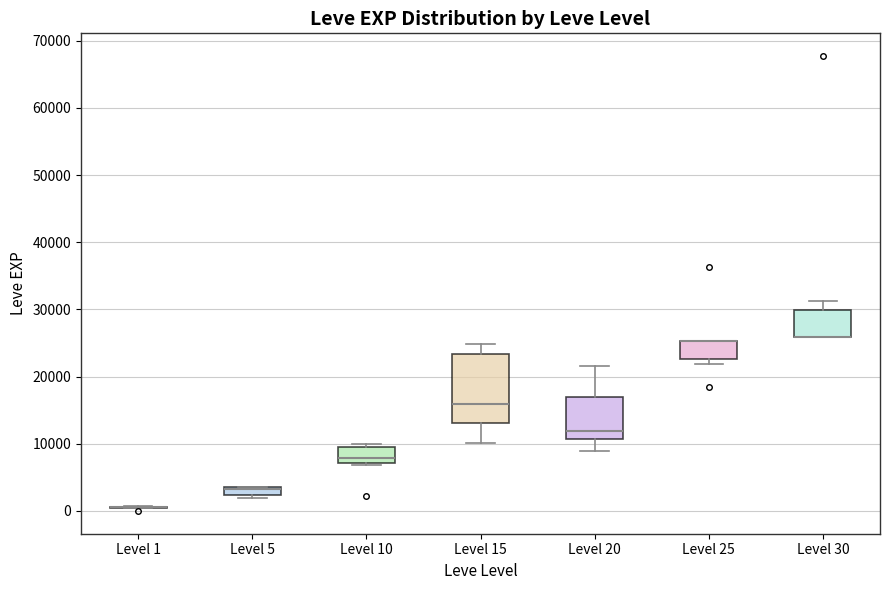

Which box is the tallest, from its lower edge to its upper edge?

Level 15